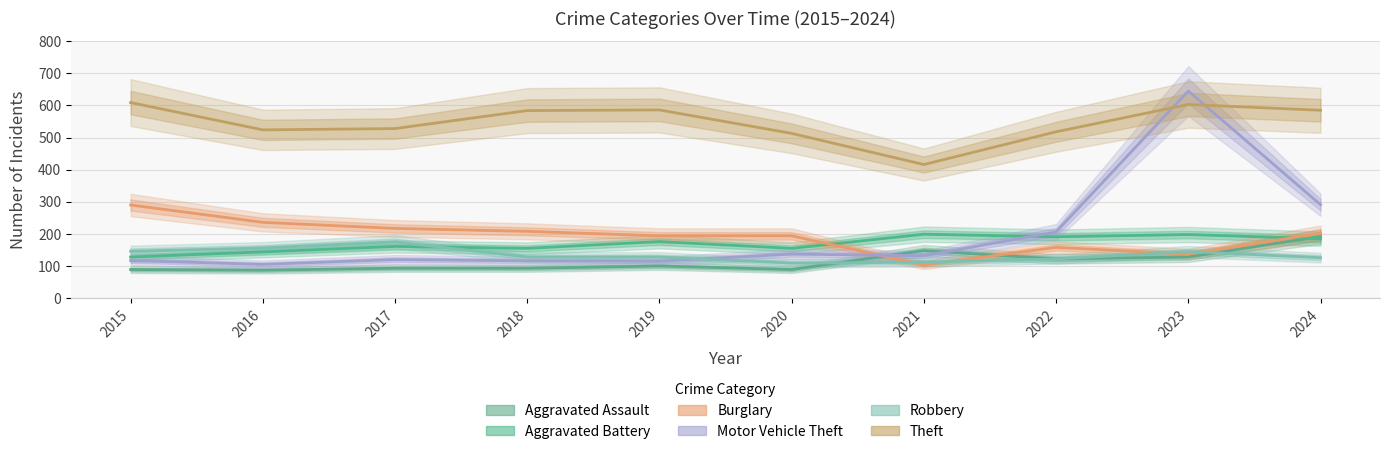

Read the Theft value at 2020, to the nearest 50.

500